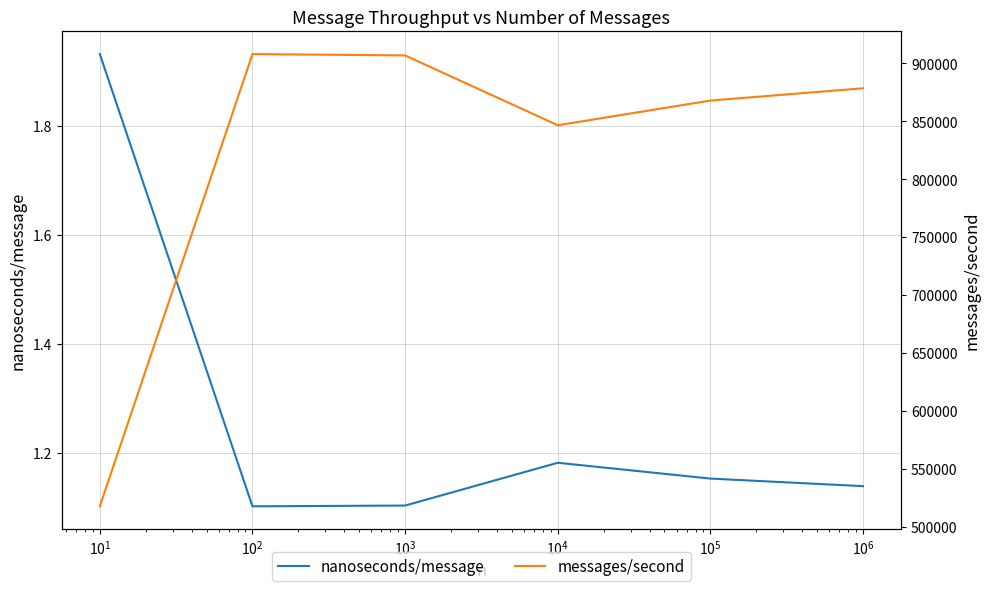

In messages/second, how many points are higher than both neighbors (excluding endpoints)?

1